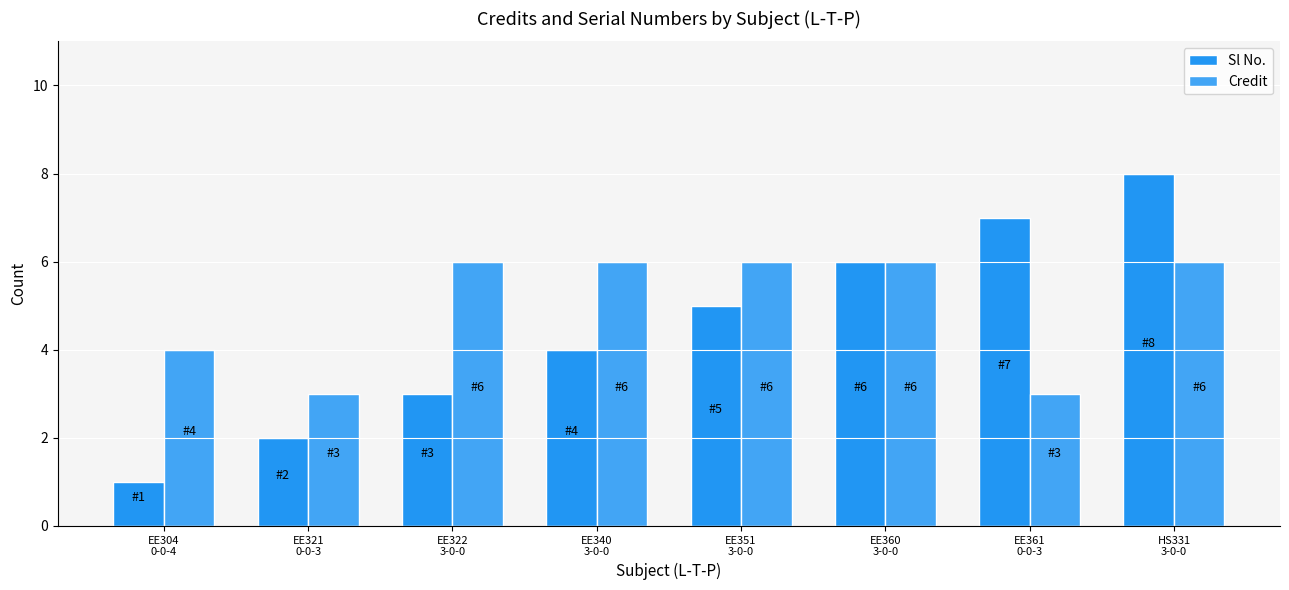

True or false: Credit has a value of 4 at EE304
0-0-4.

True